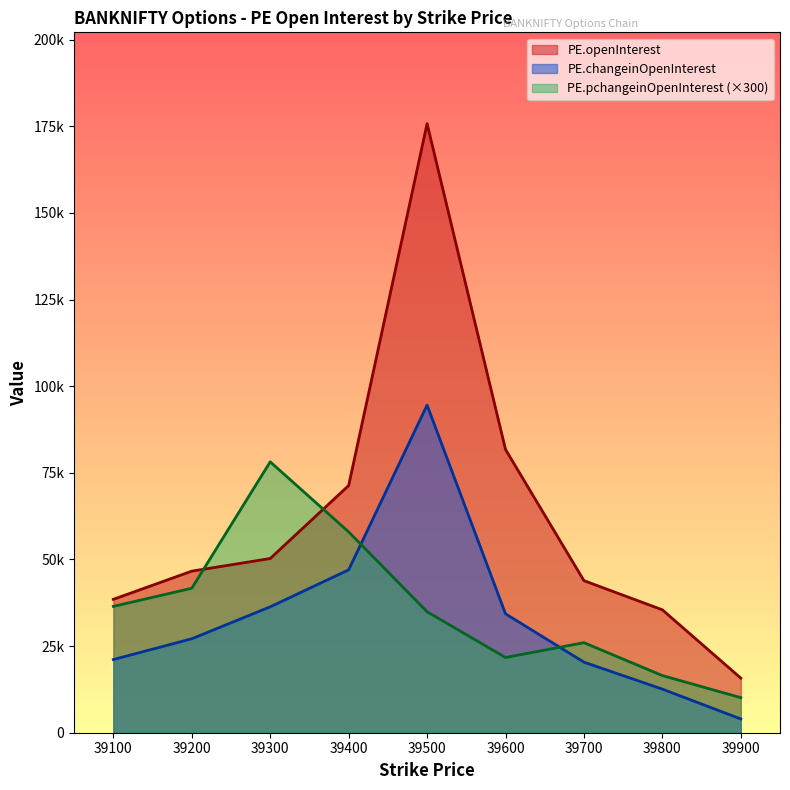

Which category has the lowest value in the PE.changeinOpenInterest series?

39900